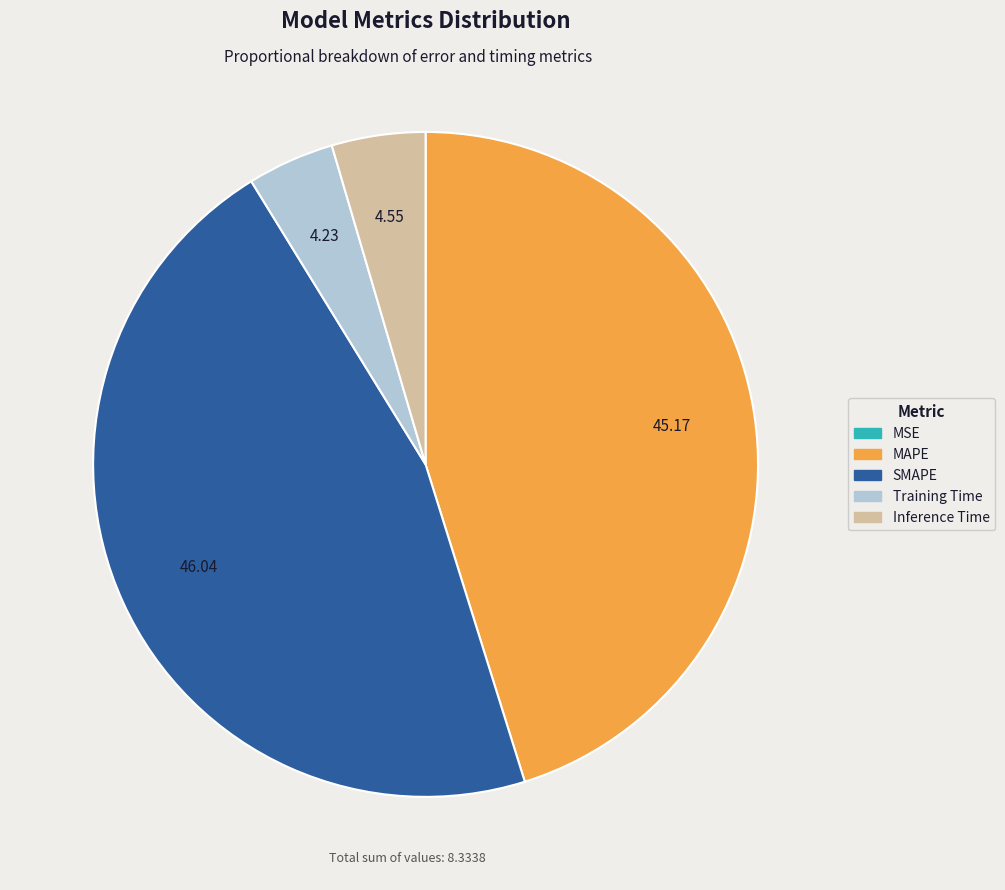

Is there a majority slice in this chart?

No